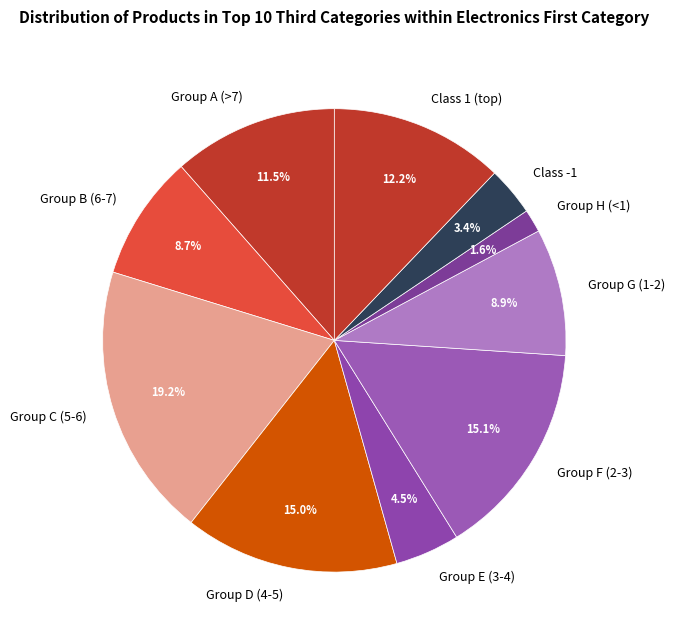

Which slice is the largest?

Group C (5-6)